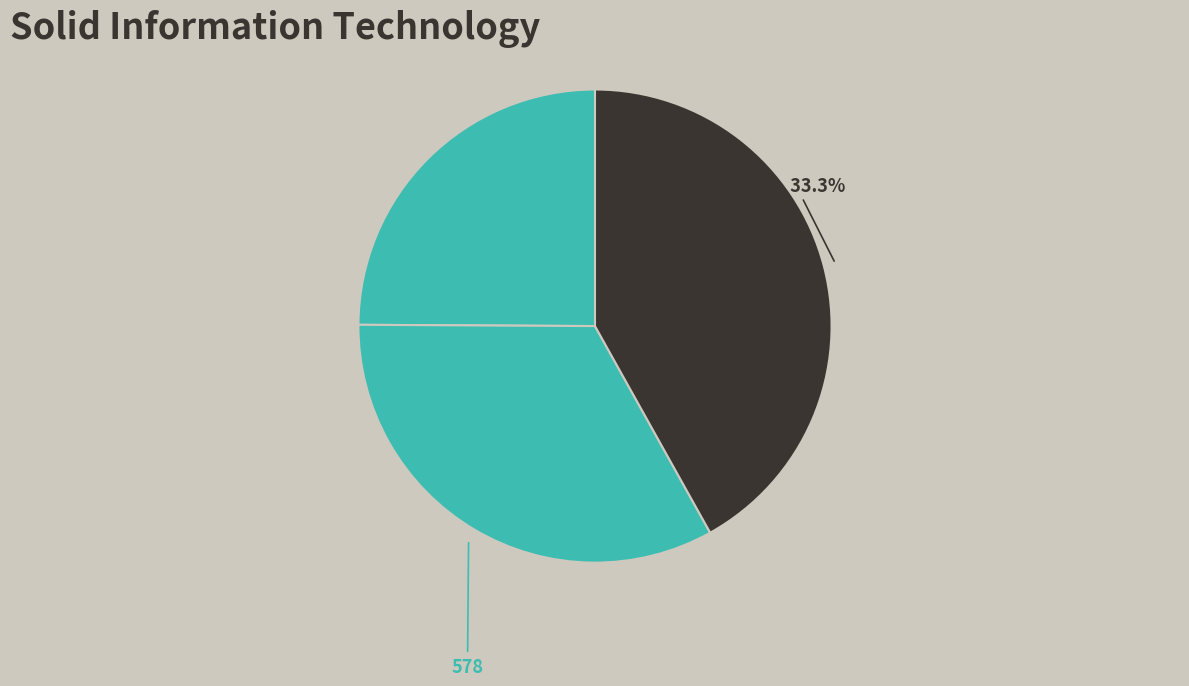

Which slice is the largest?

730